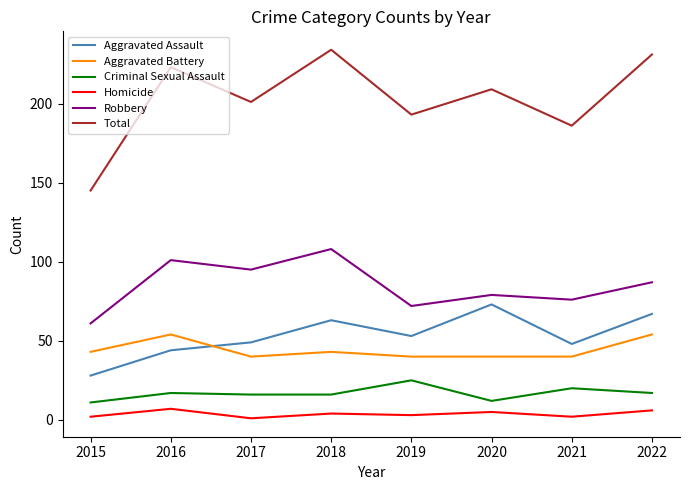

True or false: Total and Robbery cross at least once.

False